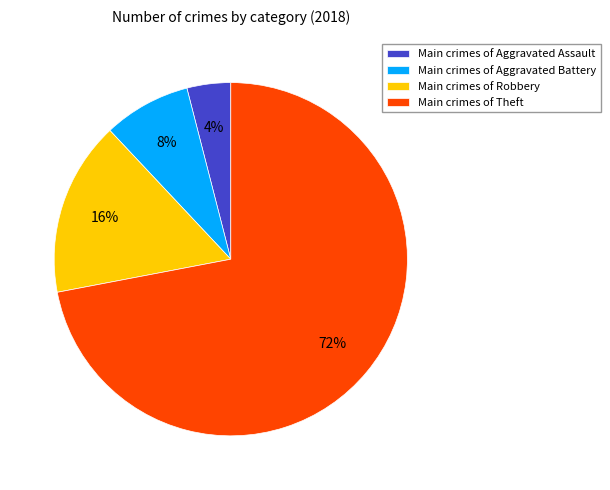

To the nearest percent, what is the difference between the largest and smallest slice percentages?

68%